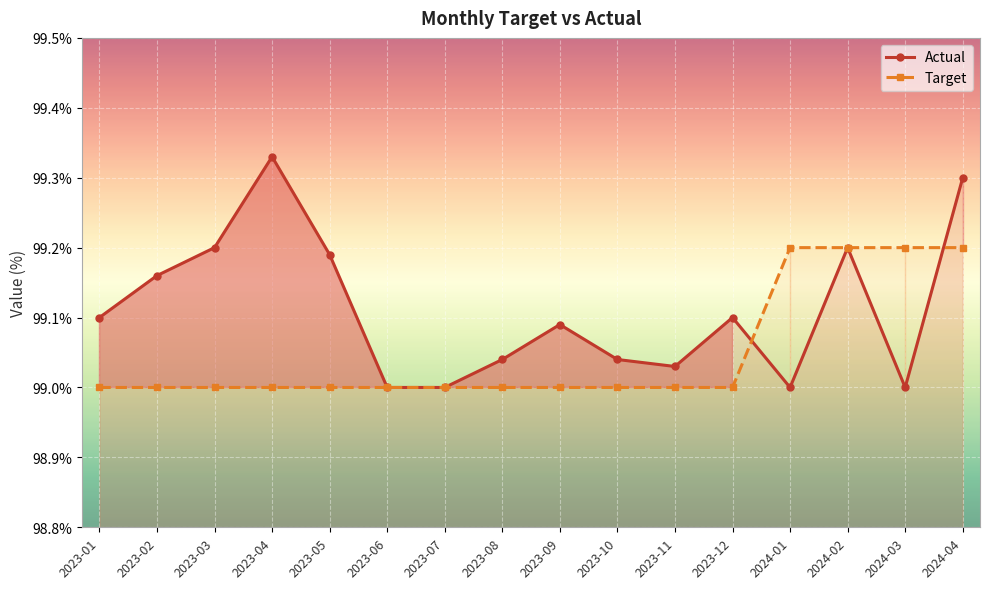

True or false: Actual and Target intersect in this chart.

True